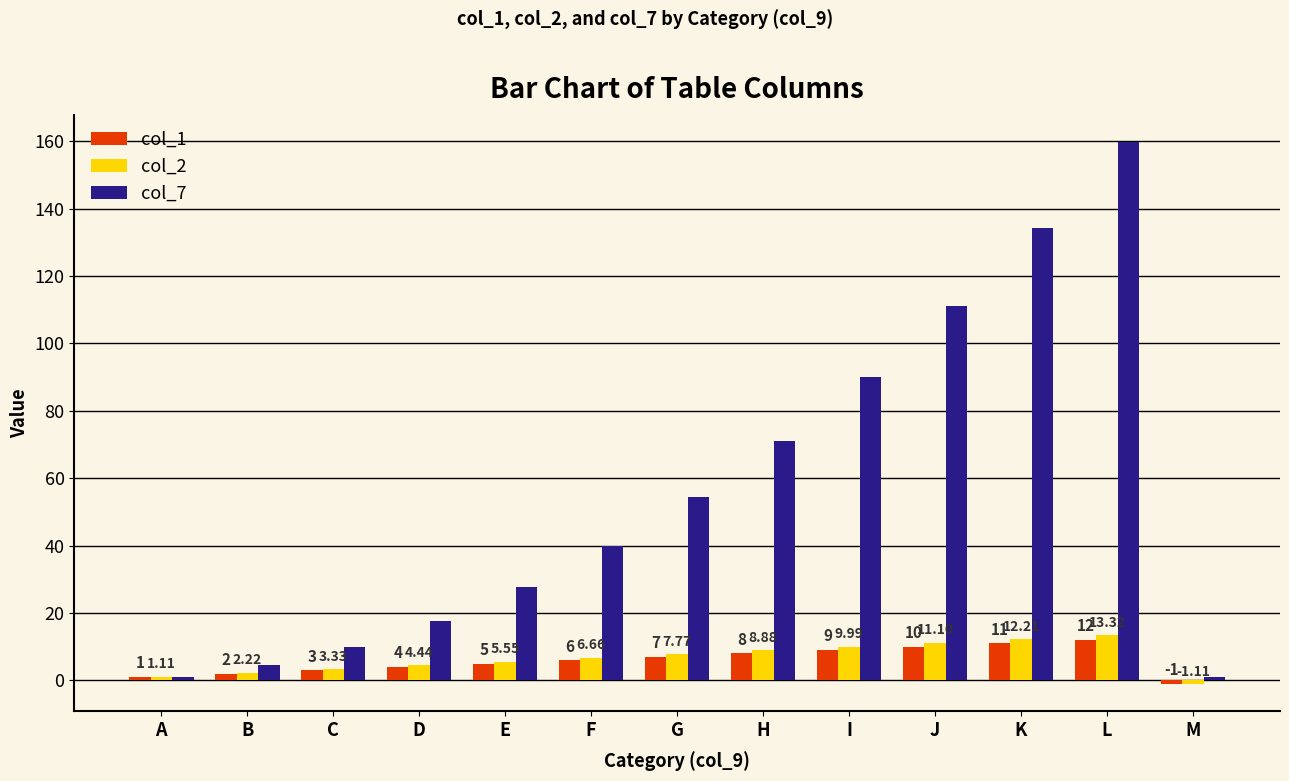

Which category has the lowest value in the col_2 series?

M